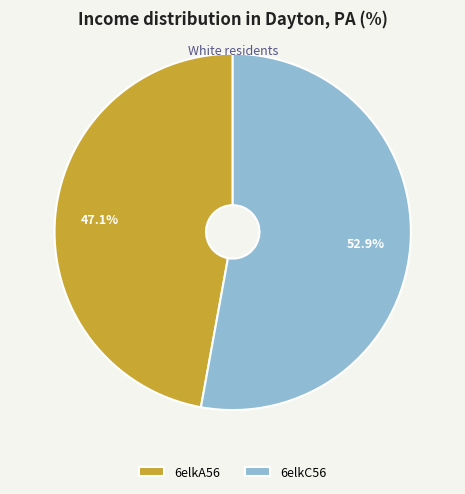

True or false: 6elkC56 accounts for 39% of the total.

False